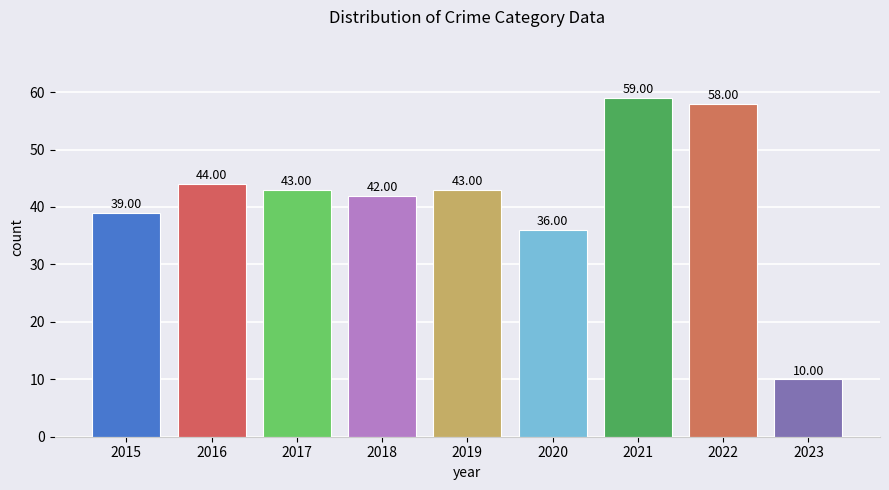

What is the average value?

42